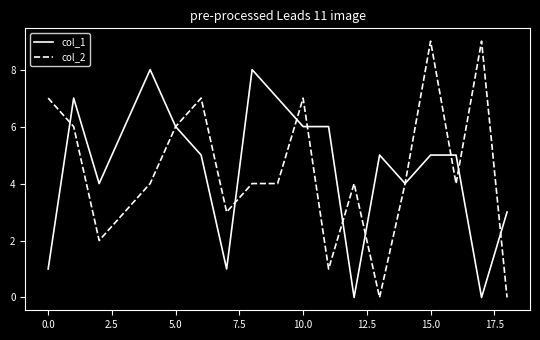

Rank the series by their maximum value, from lowest to highest.

col_1, col_2